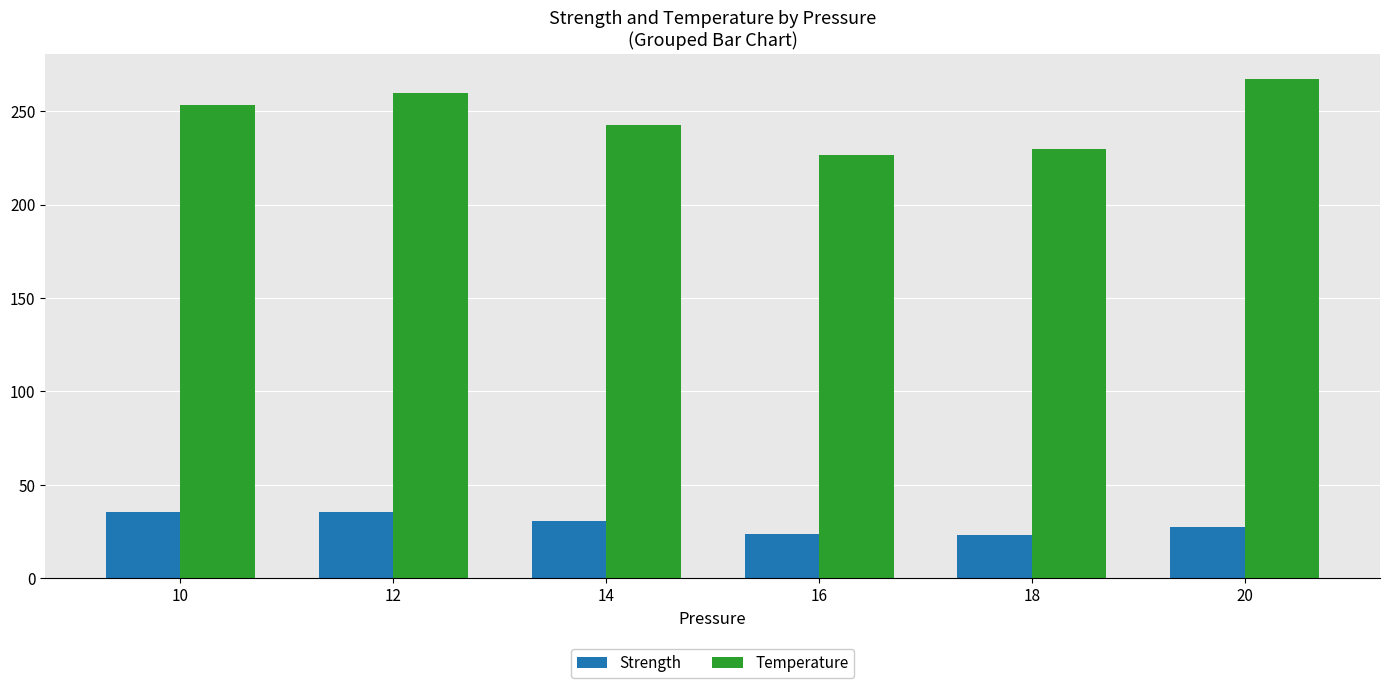

Does the chart contain stacked bars?

No